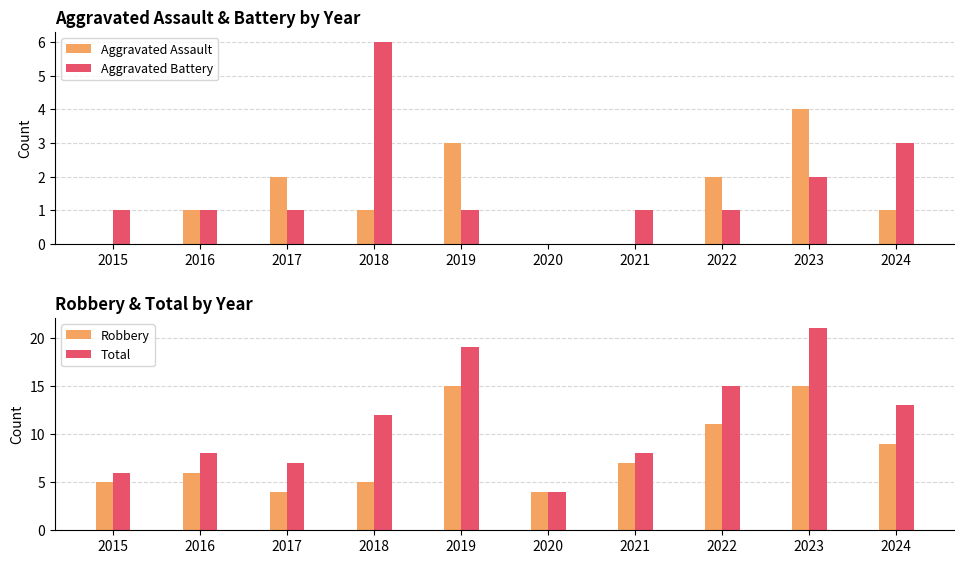

Count the number of categories in the chart.

10